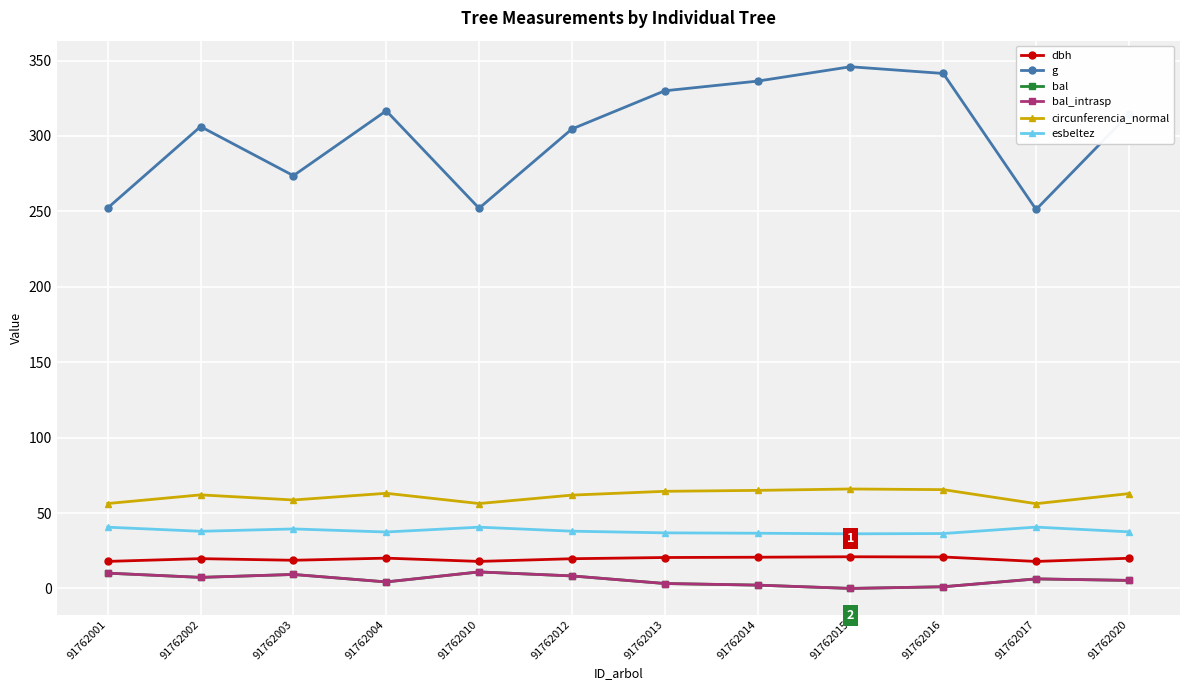

Reading right to left, extract all data points from this chart.

dbh: 91762020=20.0	91762017=17.9	91762016=20.9	91762015=21.0	91762014=20.7	91762013=20.5	91762012=19.7	91762010=17.9	91762004=20.1	91762003=18.7	91762002=19.8	91762001=17.9
g: 91762020=314.4	91762017=251.2	91762016=341.4	91762015=345.9	91762014=336.4	91762013=329.9	91762012=304.6	91762010=252.1	91762004=316.7	91762003=273.7	91762002=306.2	91762001=252.3
bal: 91762020=5.3	91762017=6.3	91762016=1.1	91762015=0.0	91762014=2.2	91762013=3.3	91762012=8.3	91762010=10.9	91762004=4.3	91762003=9.3	91762002=7.3	91762001=10.1
bal_intrasp: 91762020=5.3	91762017=6.3	91762016=1.1	91762015=0.0	91762014=2.2	91762013=3.3	91762012=8.3	91762010=10.9	91762004=4.3	91762003=9.3	91762002=7.3	91762001=10.1
circunferencia_normal: 91762020=62.9	91762017=56.2	91762016=65.5	91762015=65.9	91762014=65.0	91762013=64.4	91762012=61.9	91762010=56.3	91762004=63.1	91762003=58.6	91762002=62.0	91762001=56.3
esbeltez: 91762020=37.5	91762017=40.7	91762016=36.4	91762015=36.2	91762014=36.6	91762013=36.9	91762012=38.0	91762010=40.6	91762004=37.4	91762003=39.4	91762002=37.9	91762001=40.6